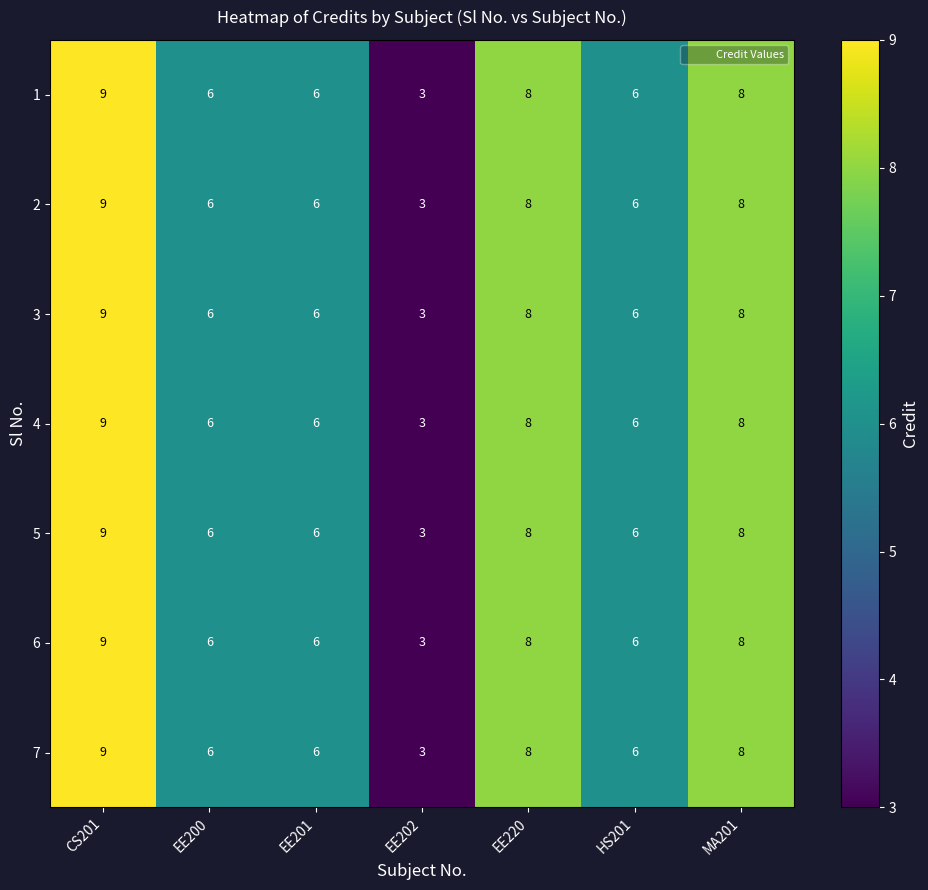

True or false: 5 has a value of 3 at EE202.

True